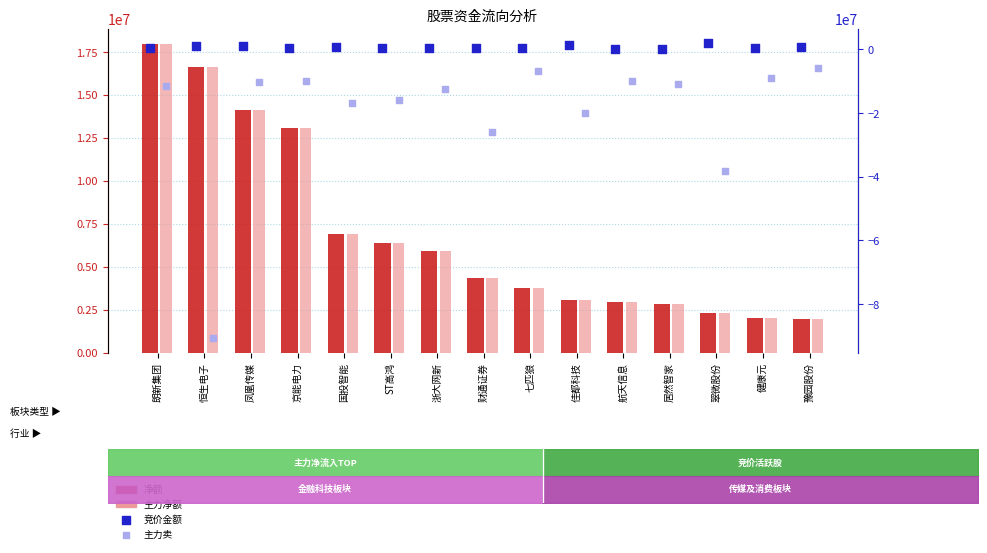

At how many categories does at least one series exceed -78329021?

15